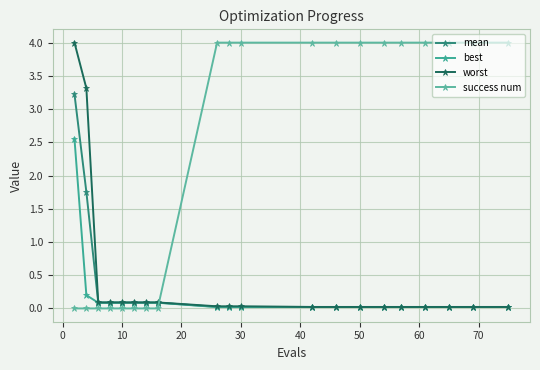

How many categories are shown in the chart?

20